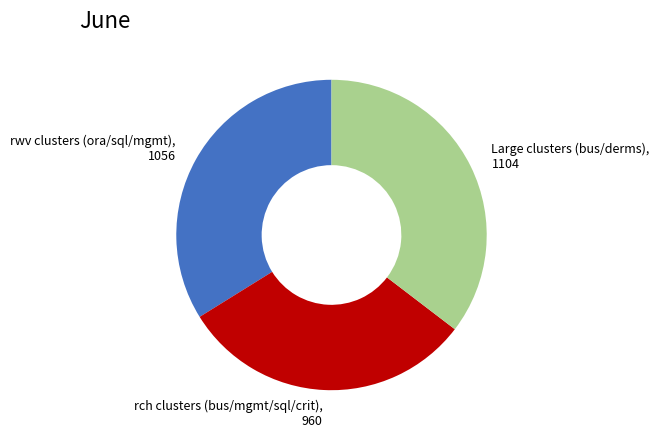

Does any single category account for the majority?

No